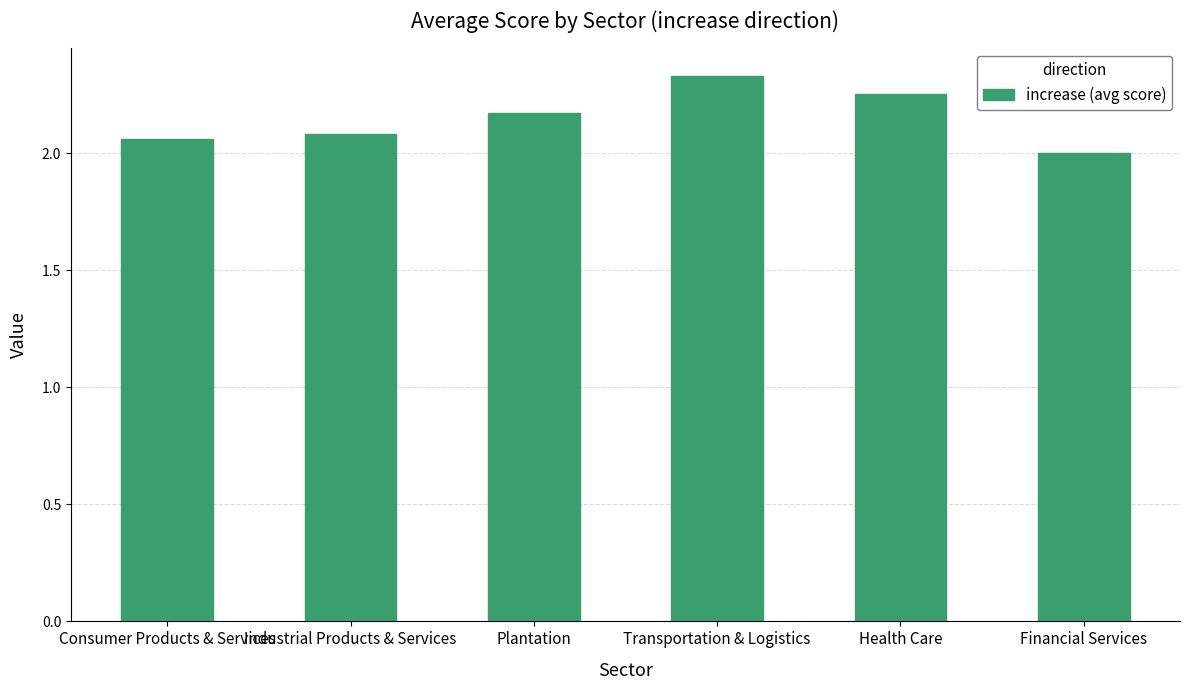

Which has a higher value, Financial Services or Consumer Products & Services?

Consumer Products & Services